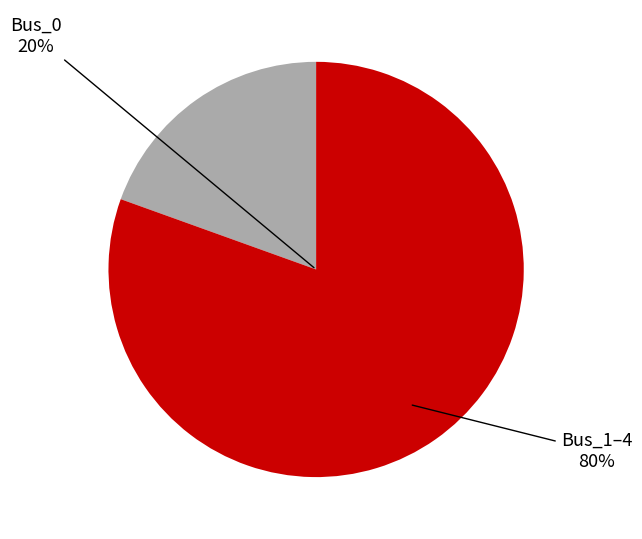

Is Bus_2 the majority of the pie?

No